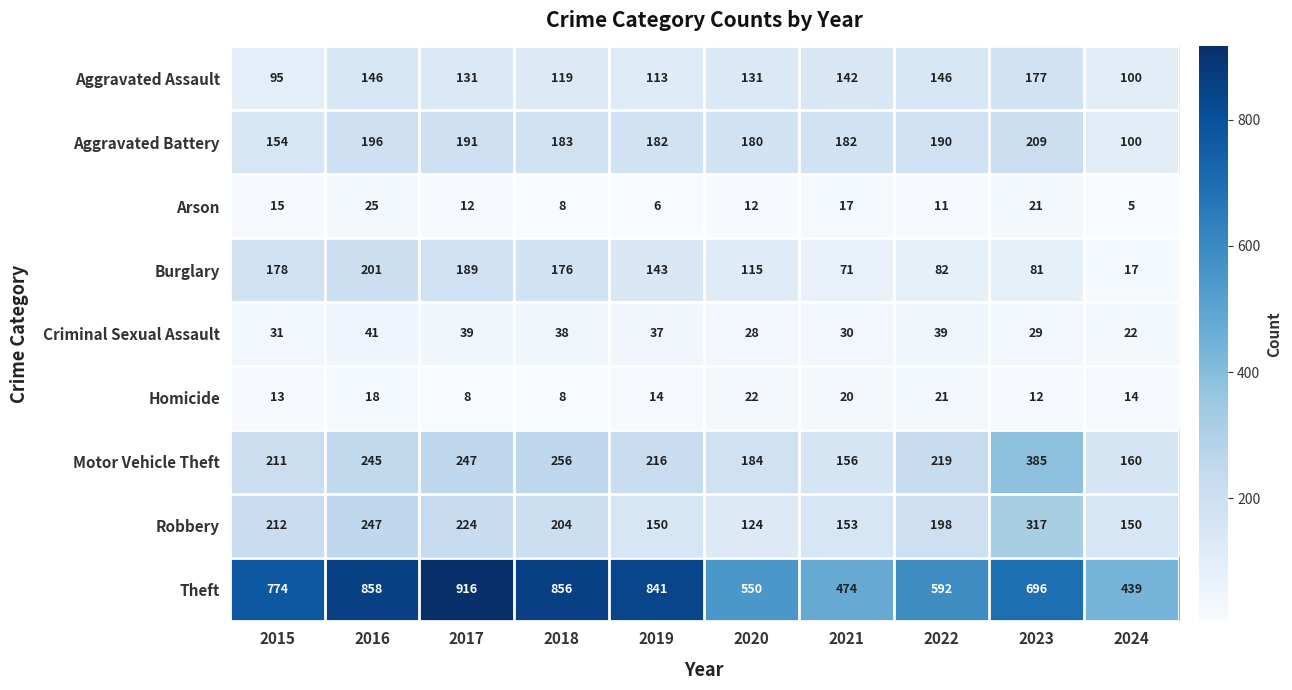

At how many categories does at least one series exceed 181?

10